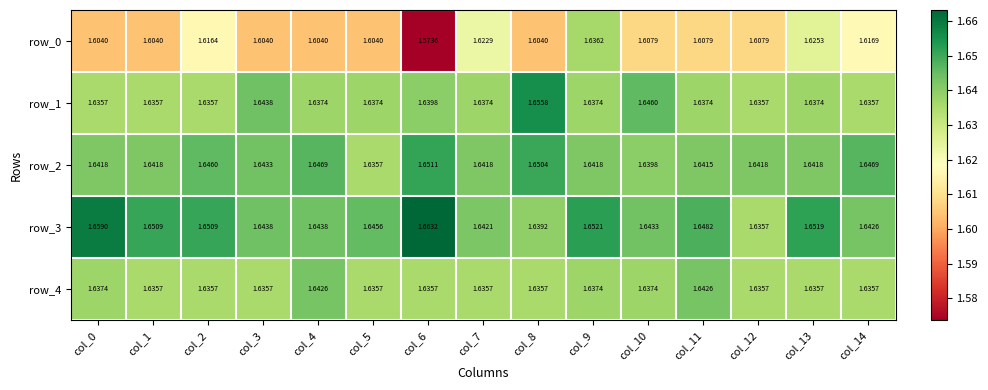

Between col_4 and col_7, which is larger?

col_7